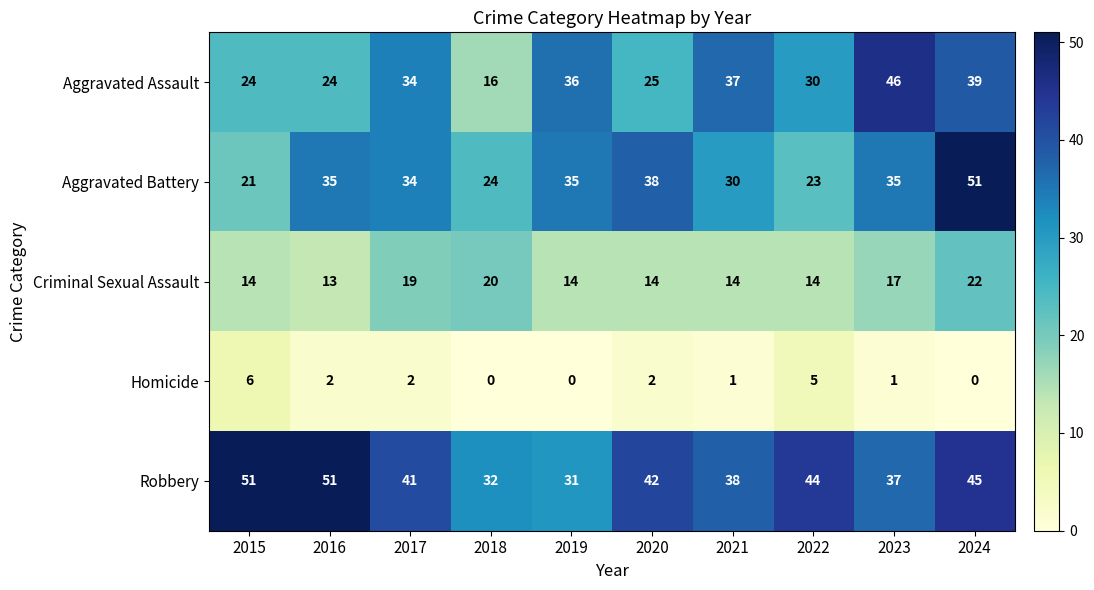

What is the spread (max minus min) of values at 2023?

45